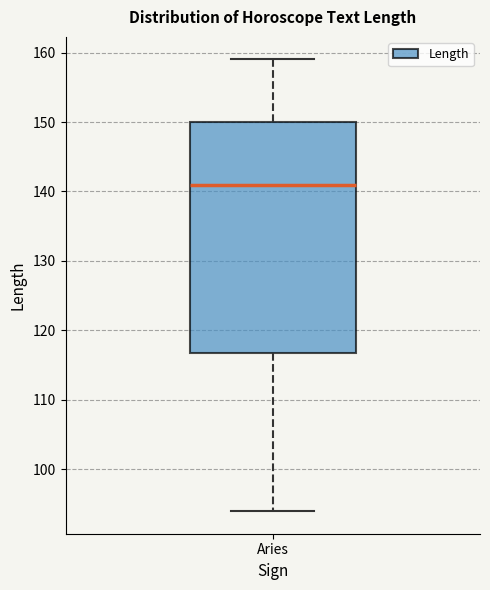

Read this box plot against the y-axis: the position of the median line, the range covered by the box, and the ends of both whiskers. The values are not printed on the chart, so give them approximately, as read against the axis.

median 141, box 117 to 150, whiskers 94 to 159